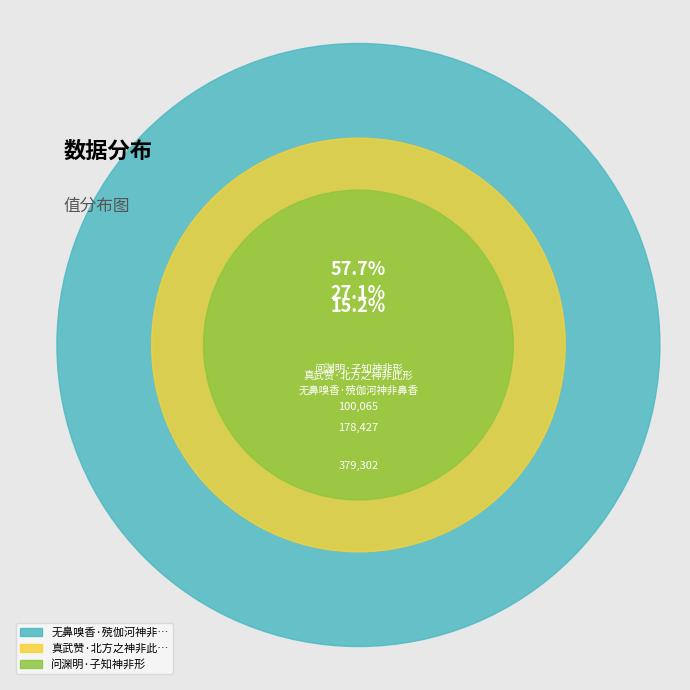

True or false: 无鼻嗅香·殑伽河神非鼻香 accounts for 47% of the total.

False